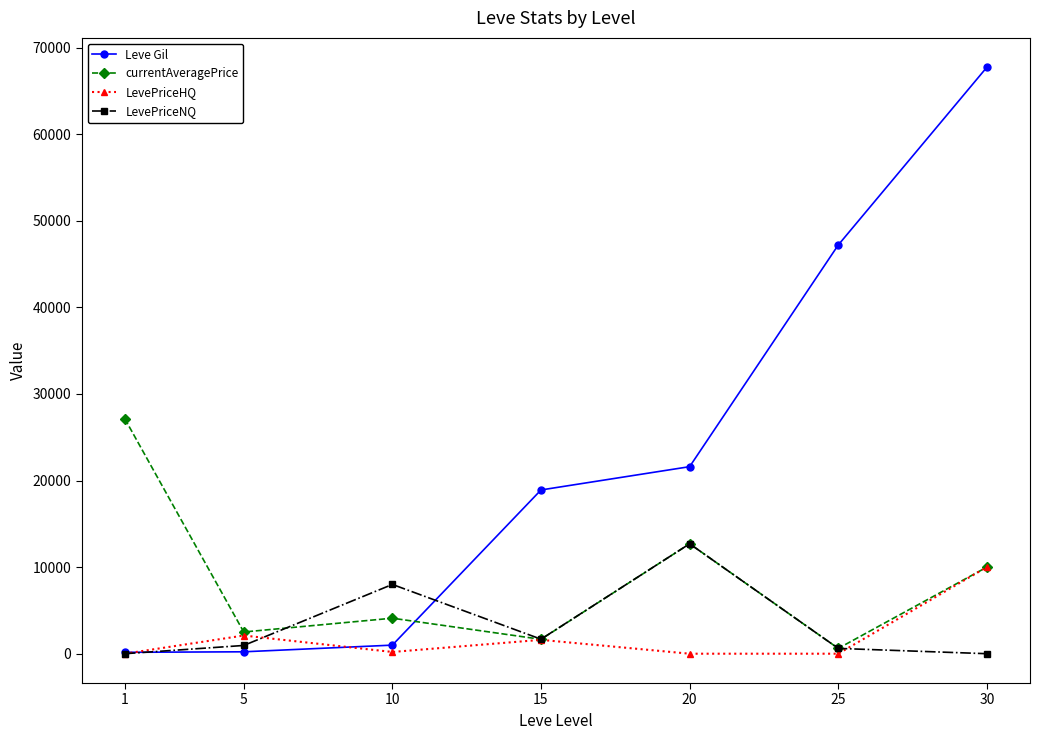

What is the total value across all series at 30?

87732.0